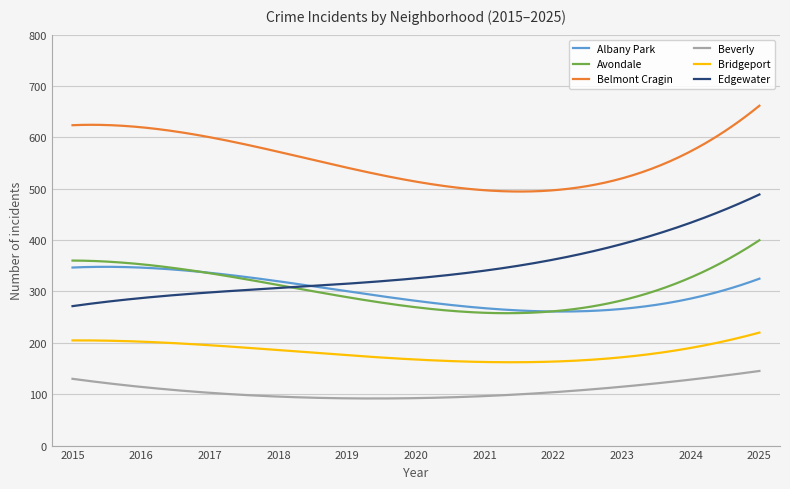

Which series has the widest spread of values?

Edgewater